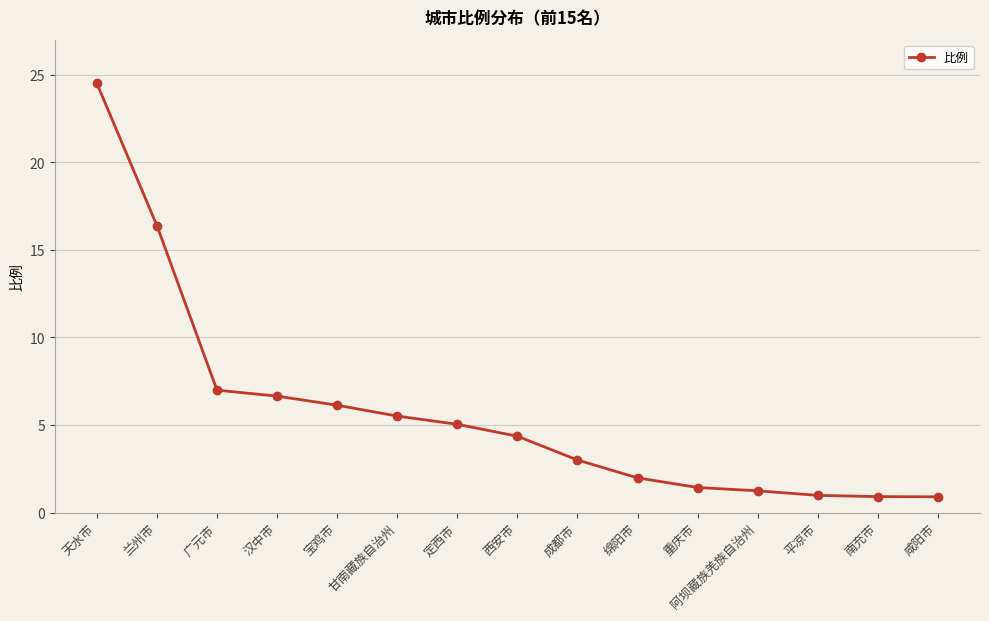

Is it true that the value at 汉中市 is 3.8?

False